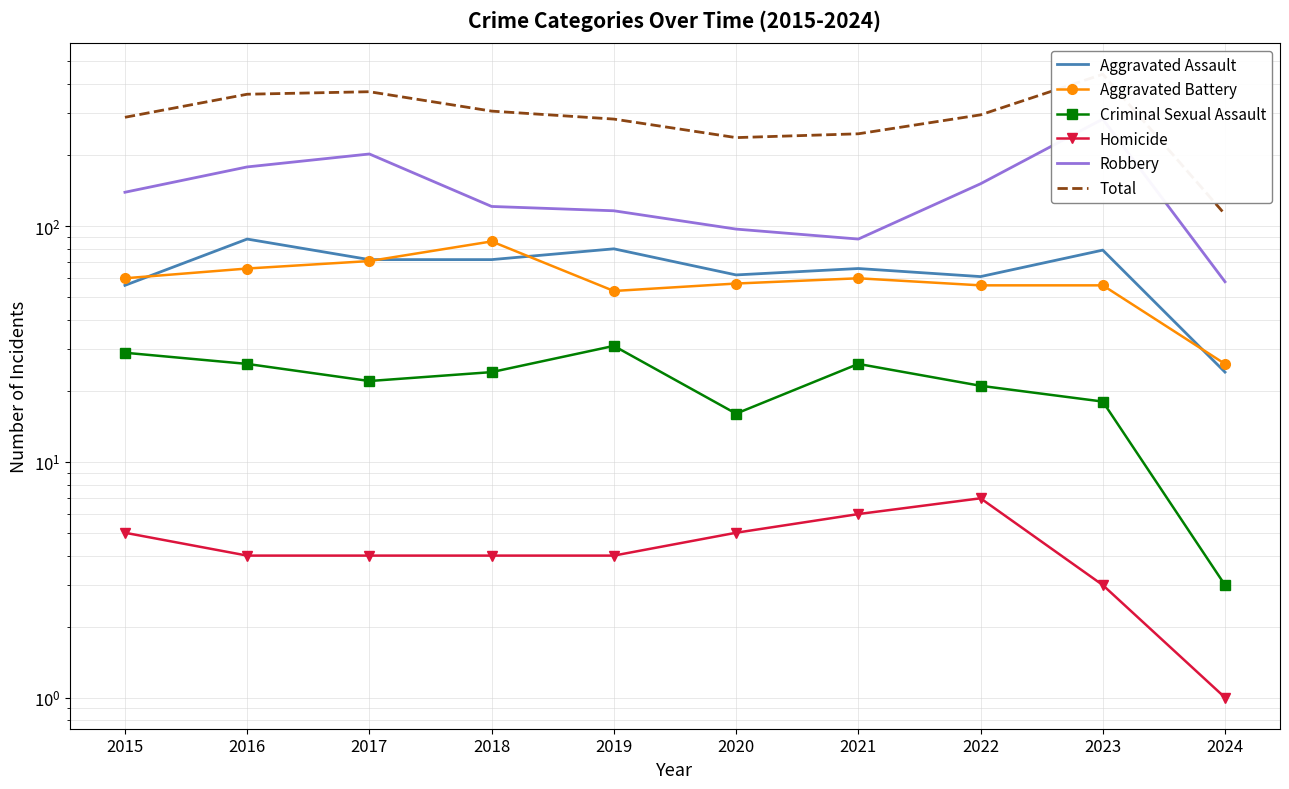

Is the value of Homicide at 2023 greater than the value of Aggravated Assault at 2022?

No